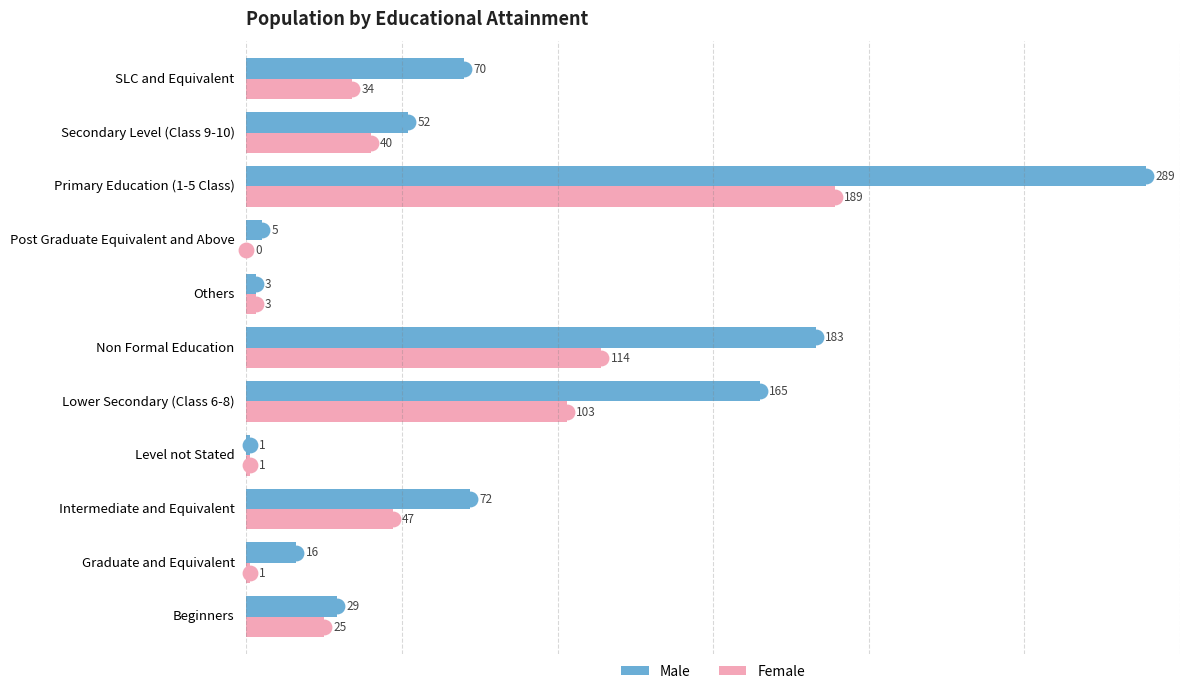

Which category has the highest value in the Male series?

Primary Education (1-5 Class)